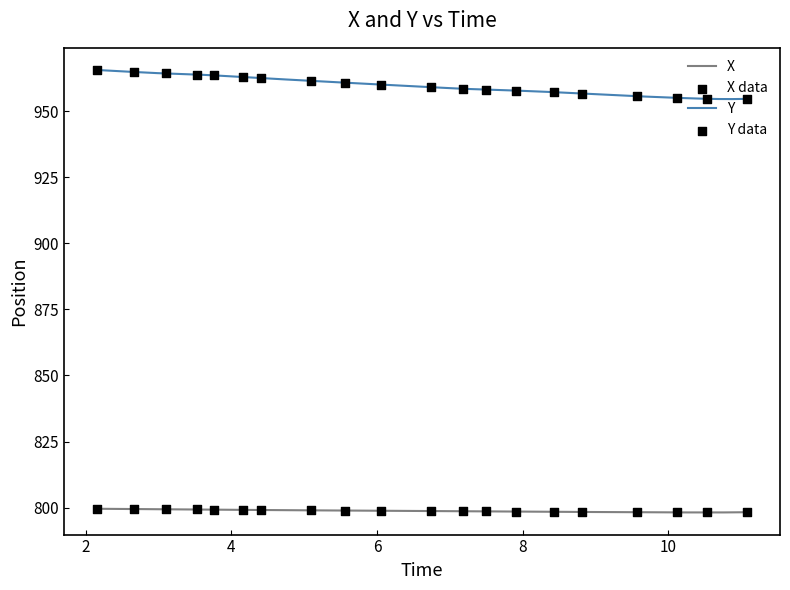

Which series has the largest total across all categories?

Y